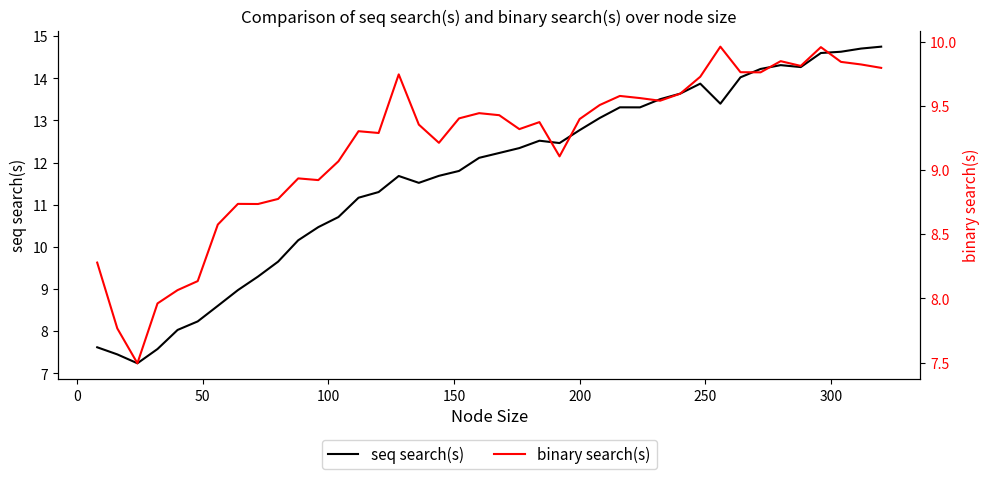

What is the highest value of the seq search(s) series?

14.8